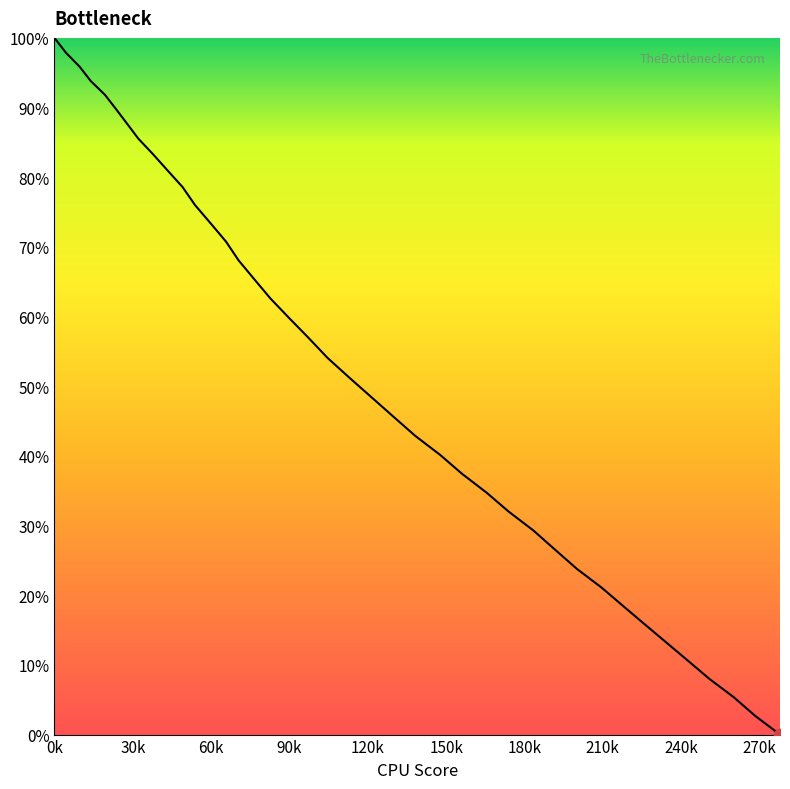

What is the greatest value displayed?

100.0